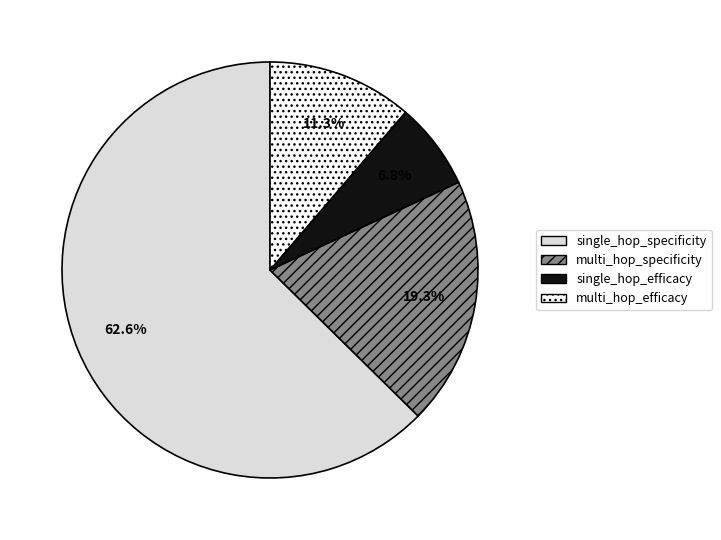

Is there any slice that represents more than half of the pie?

Yes